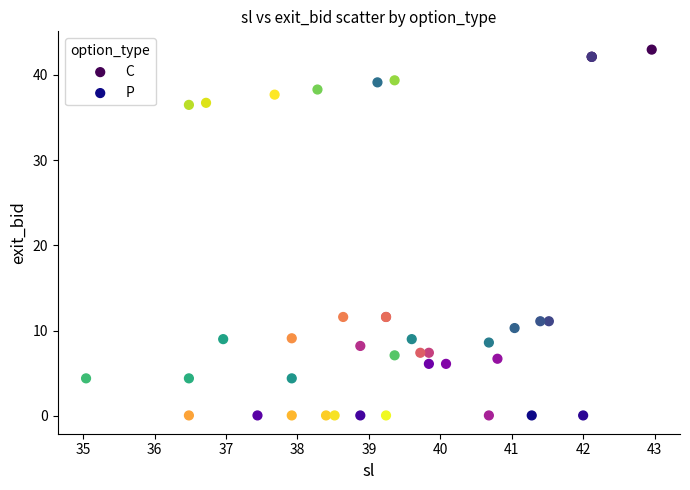

What are all the series names shown in the legend?

C, P